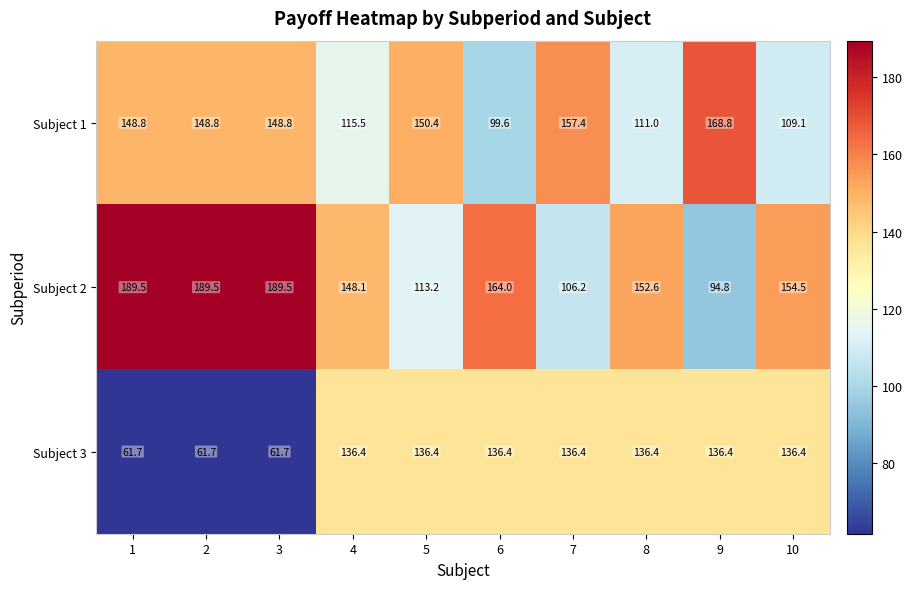

Is it true that Subject 3 equals 61.7 at 1?

True